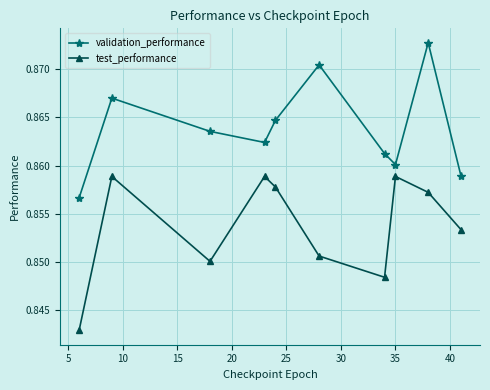

True or false: validation_performance and test_performance intersect in this chart.

False